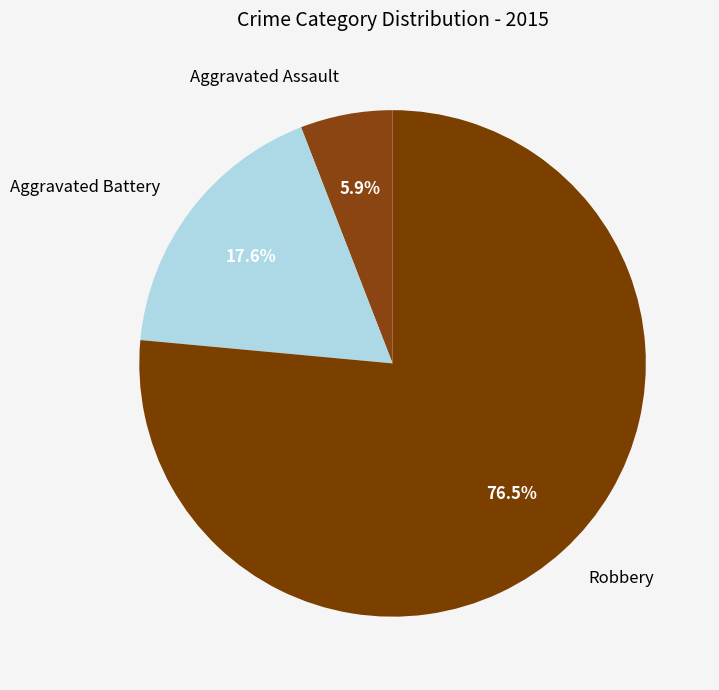

Combined, do Aggravated Battery and Robbery account for over 50%?

Yes